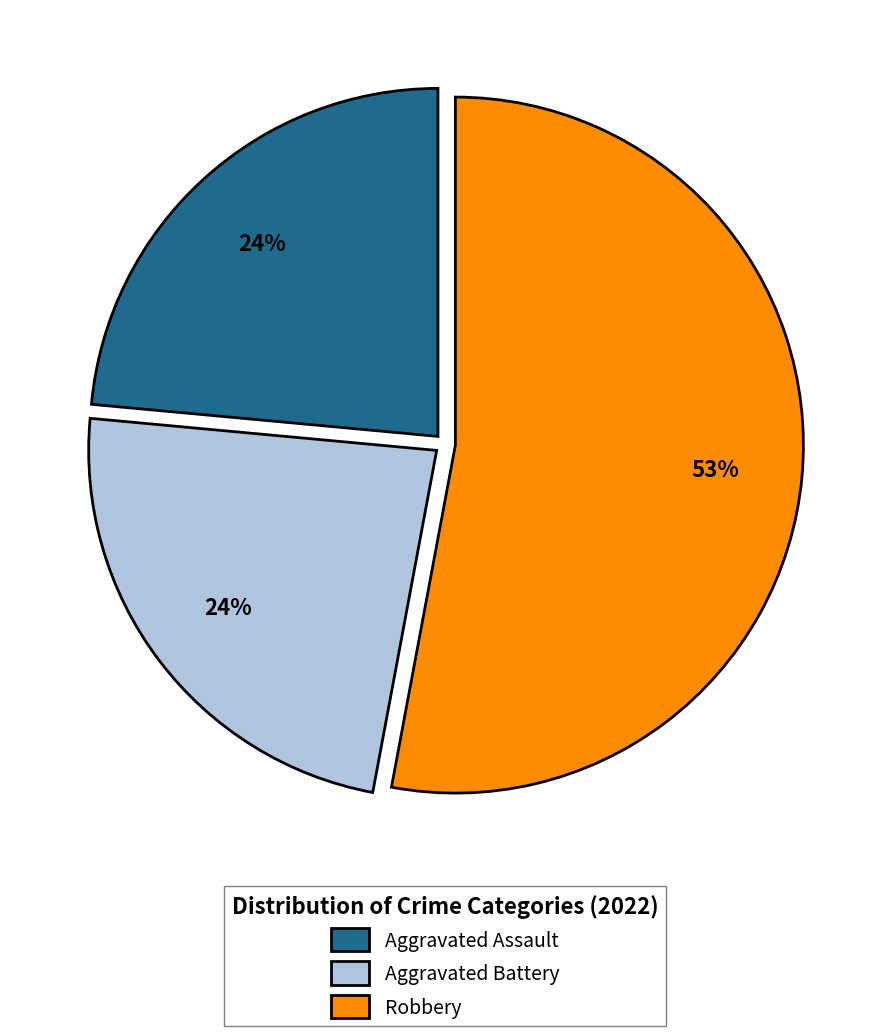

To the nearest percent, what portion does Aggravated Battery represent?

24%